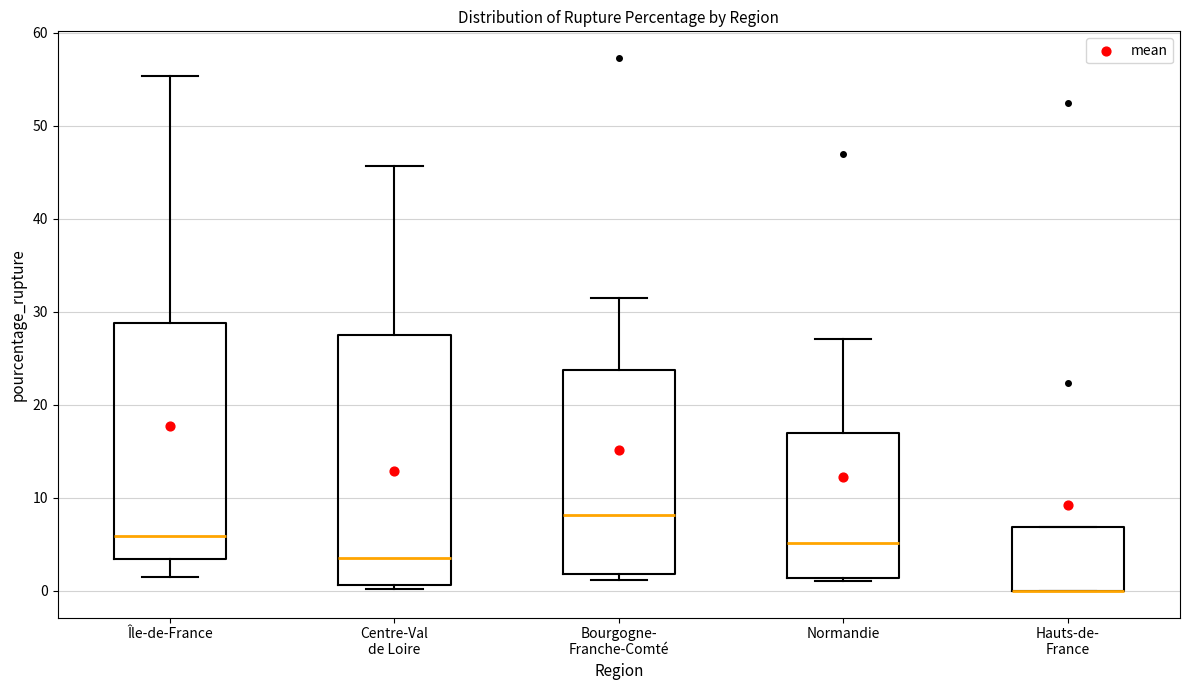

Where does the median line of the box for Centre-Val de Loire sit on the y-axis? The values are not printed on the chart, so give them approximately, as read against the axis.

4